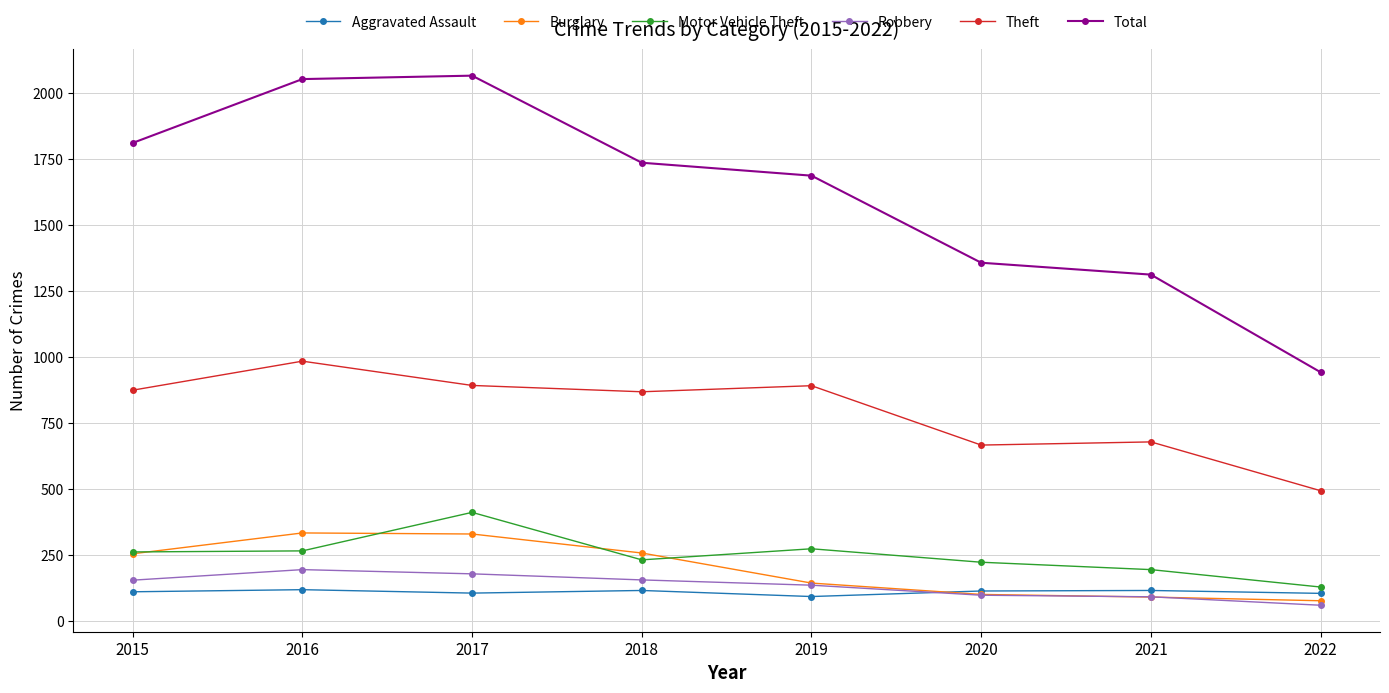

What is the approximate value of Motor Vehicle Theft at 2021, to the nearest 5?

195